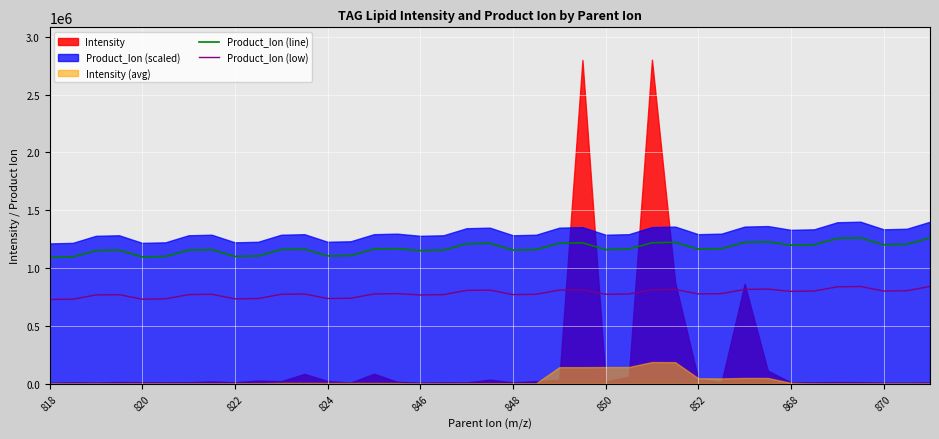

What is the approximate value of Product_Ion (line) at 34?

1256065.9